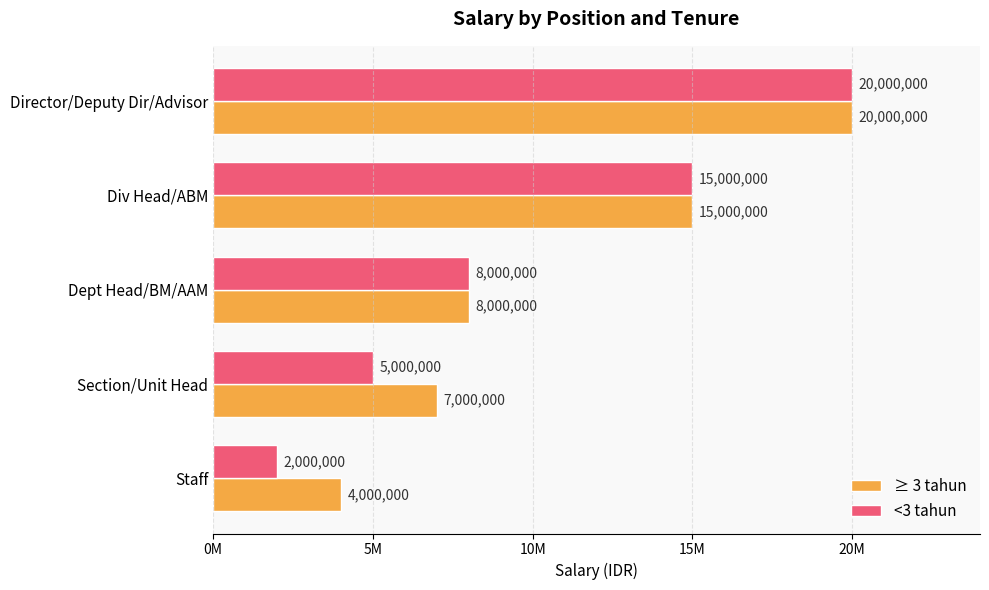

At which category is the sum across all series the highest?

Director/Deputy Dir/Advisor